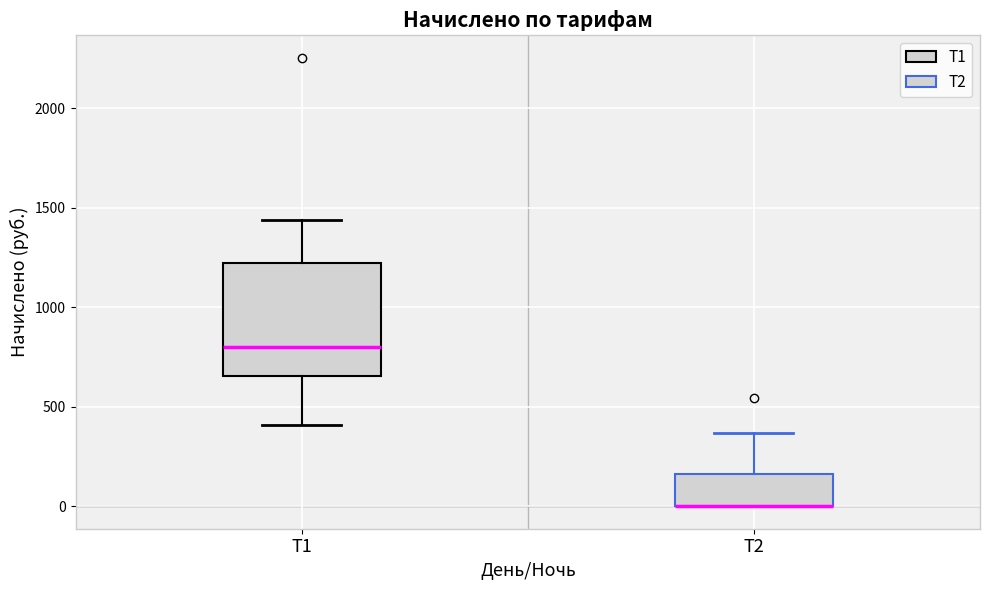

Which box is the tallest, from its lower edge to its upper edge?

Т1